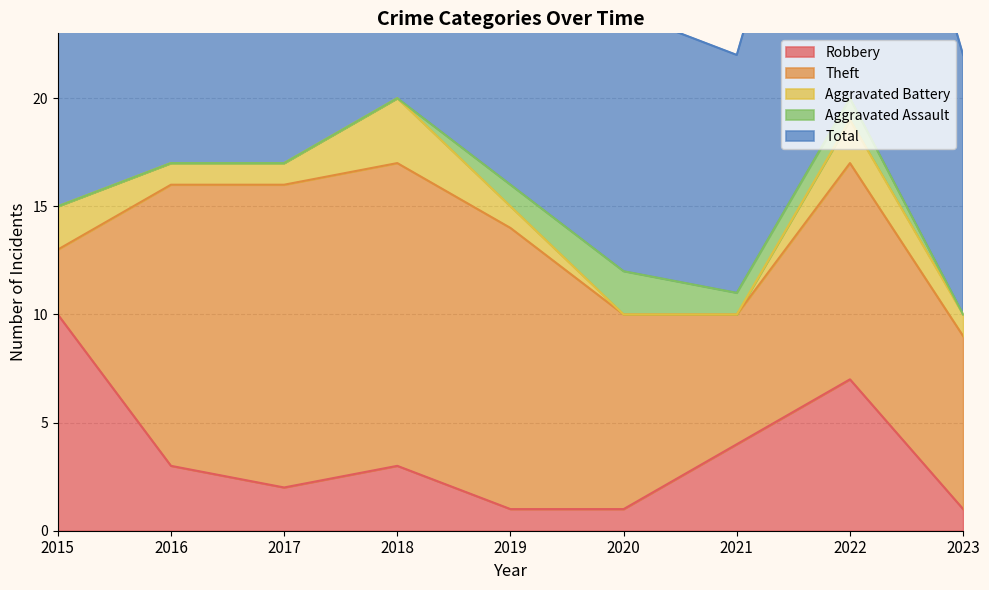

At 2022, list the series in order from smallest to largest.

Aggravated Assault, Aggravated Battery, Robbery, Theft, Total